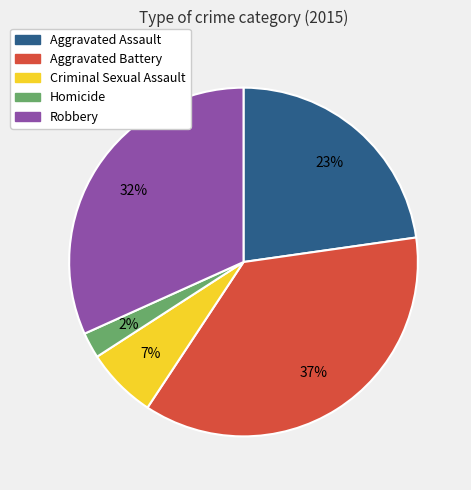

Does Aggravated Assault represent more than half of the total?

No